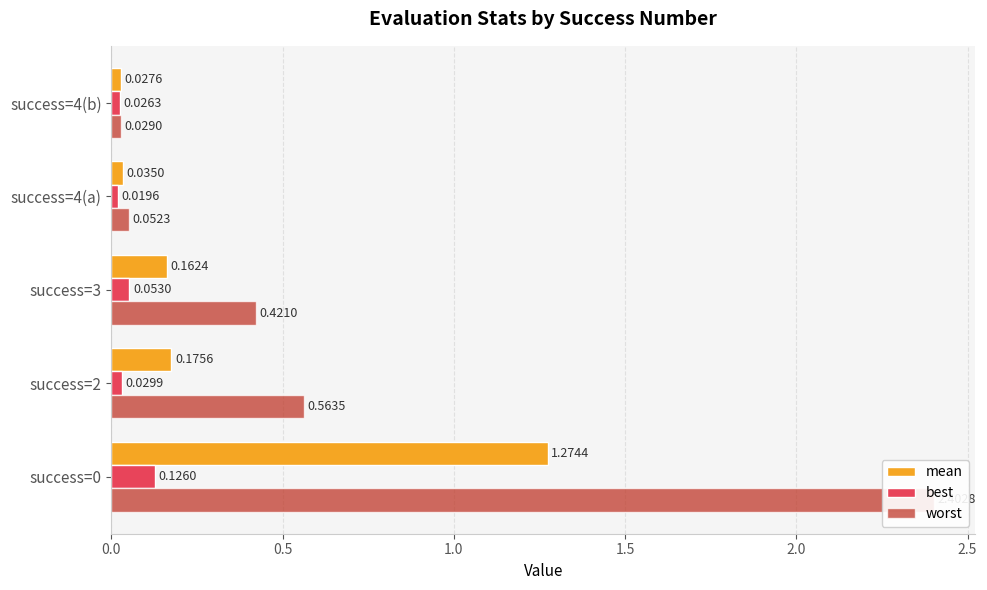

List the series in order of their overall mean, lowest first.

best, mean, worst